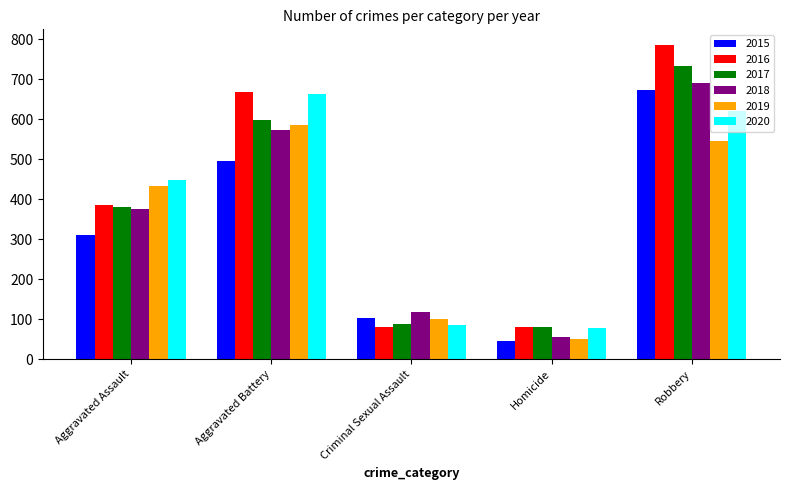

Does the chart contain stacked bars?

No